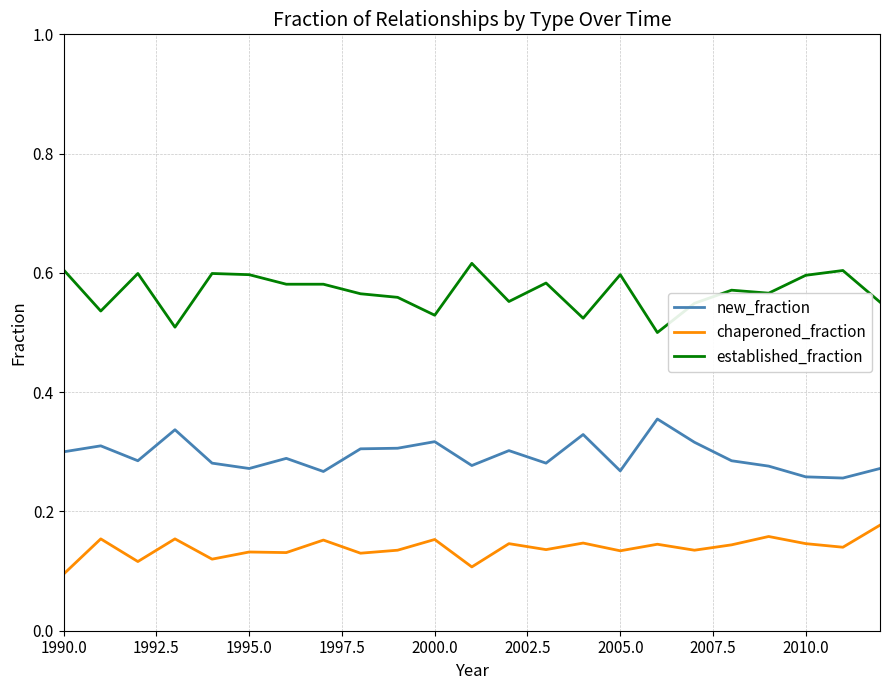

True or false: established_fraction and new_fraction cross at least once.

False